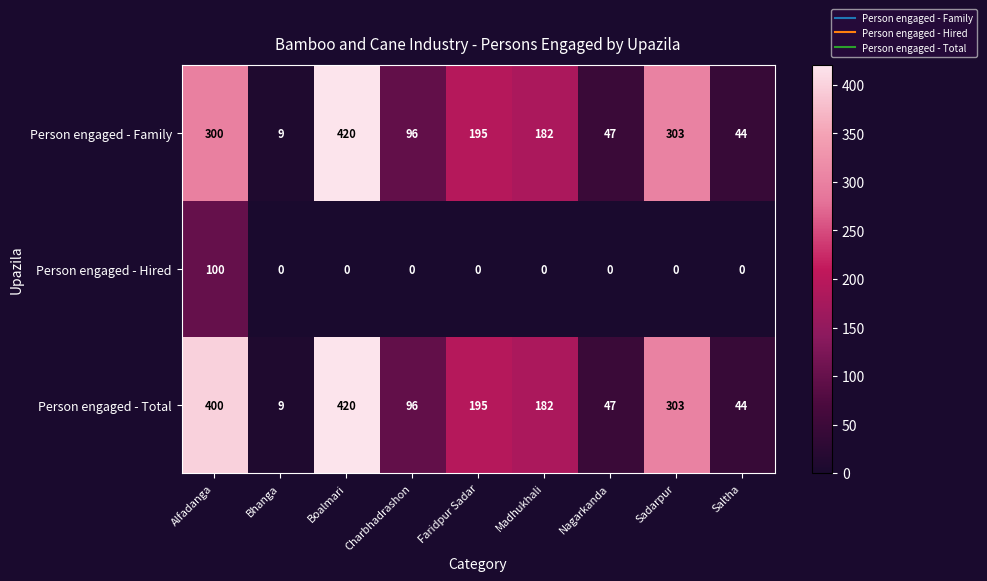

What is the spread (max minus min) of values at Madhukhali?

182